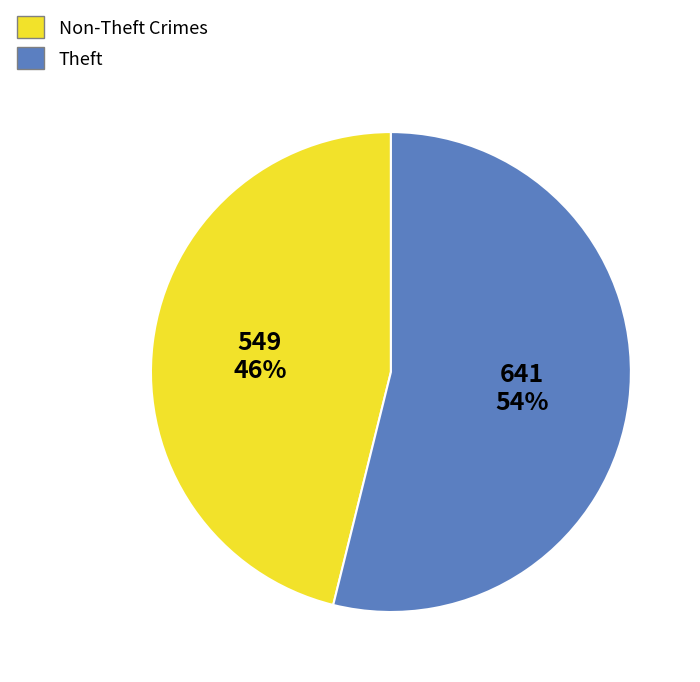

Rank the categories by value from highest to lowest.

Theft, Non-Theft Crimes